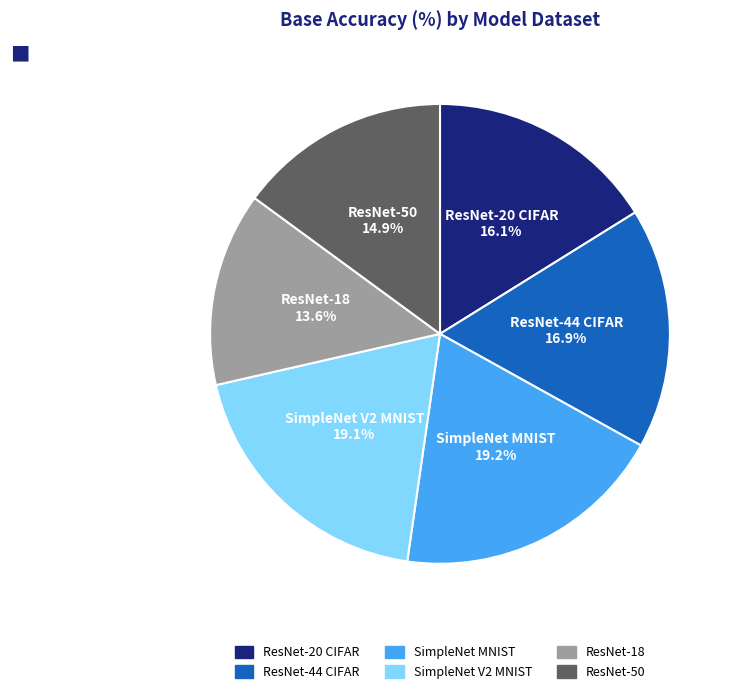

Which category has the smallest portion of the pie?

ResNet-18